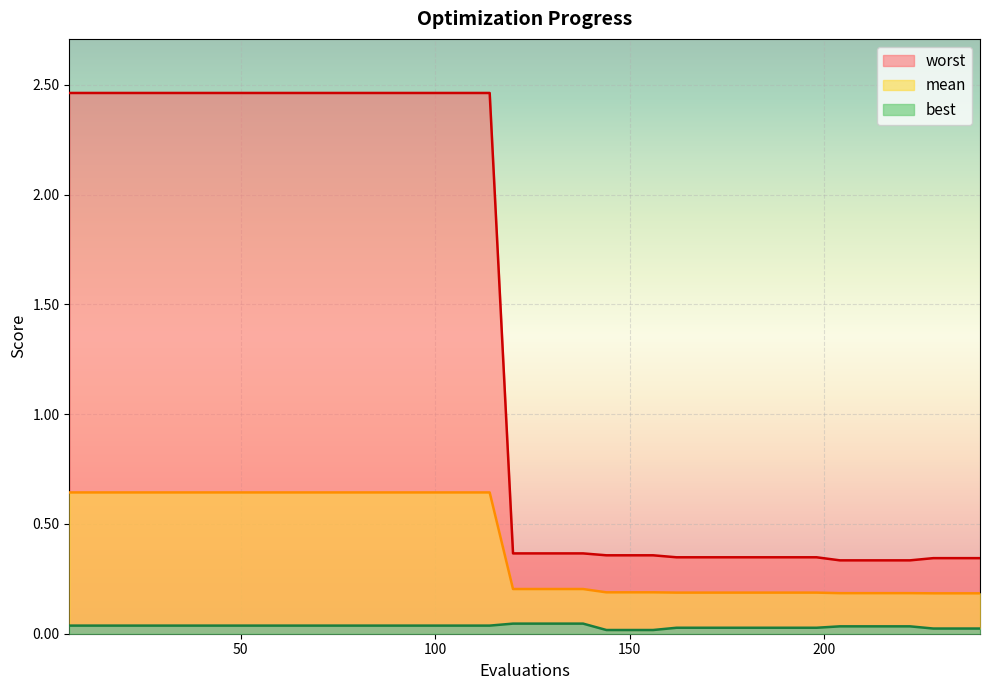

Reading left to right, list all the values displayed in this chart.

mean: 6=0.6	12=0.6	18=0.6	24=0.6	30=0.6	36=0.6	42=0.6	48=0.6	54=0.6	60=0.6	66=0.6	72=0.6	78=0.6	84=0.6	90=0.6	96=0.6	102=0.6	108=0.6	114=0.6	120=0.2	126=0.2	132=0.2	138=0.2	144=0.2	150=0.2	156=0.2	162=0.2	168=0.2	174=0.2	180=0.2	186=0.2	192=0.2	198=0.2	204=0.2	210=0.2	216=0.2	222=0.2	228=0.2	234=0.2	240=0.2
best: 6=0.0	12=0.0	18=0.0	24=0.0	30=0.0	36=0.0	42=0.0	48=0.0	54=0.0	60=0.0	66=0.0	72=0.0	78=0.0	84=0.0	90=0.0	96=0.0	102=0.0	108=0.0	114=0.0	120=0.0	126=0.0	132=0.0	138=0.0	144=0.0	150=0.0	156=0.0	162=0.0	168=0.0	174=0.0	180=0.0	186=0.0	192=0.0	198=0.0	204=0.0	210=0.0	216=0.0	222=0.0	228=0.0	234=0.0	240=0.0
worst: 6=2.5	12=2.5	18=2.5	24=2.5	30=2.5	36=2.5	42=2.5	48=2.5	54=2.5	60=2.5	66=2.5	72=2.5	78=2.5	84=2.5	90=2.5	96=2.5	102=2.5	108=2.5	114=2.5	120=0.4	126=0.4	132=0.4	138=0.4	144=0.4	150=0.4	156=0.4	162=0.3	168=0.3	174=0.3	180=0.3	186=0.3	192=0.3	198=0.3	204=0.3	210=0.3	216=0.3	222=0.3	228=0.3	234=0.3	240=0.3